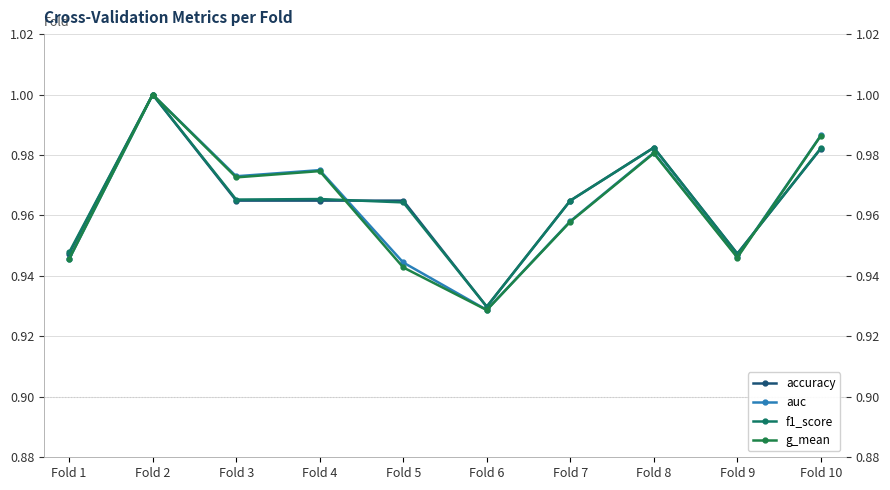

Where is the first local minimum for f1_score?

Fold 3